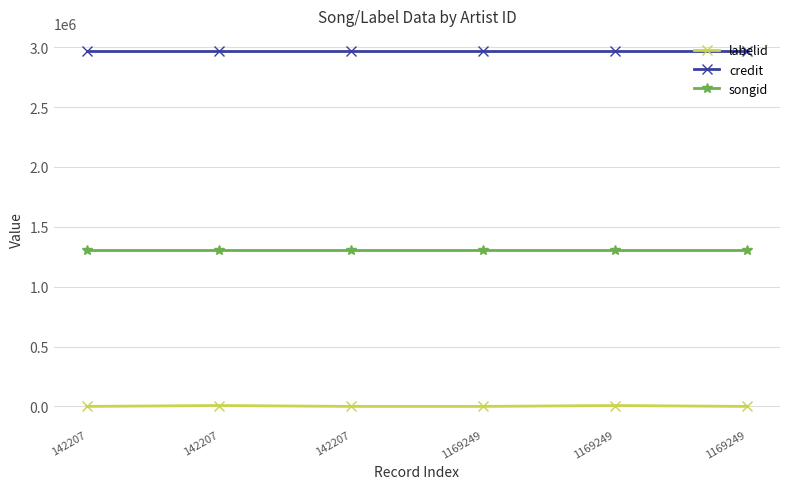

What is the difference between the maximum and minimum values in the labelid series?

7460